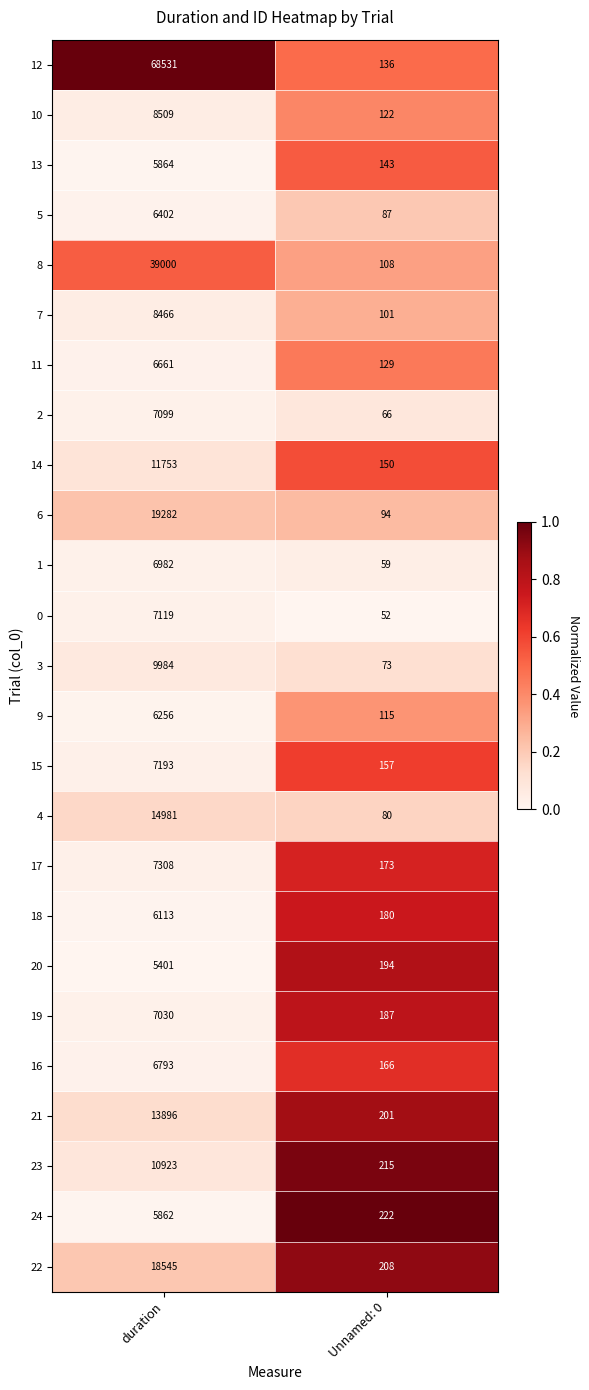

At which category is the sum across all series the highest?

duration